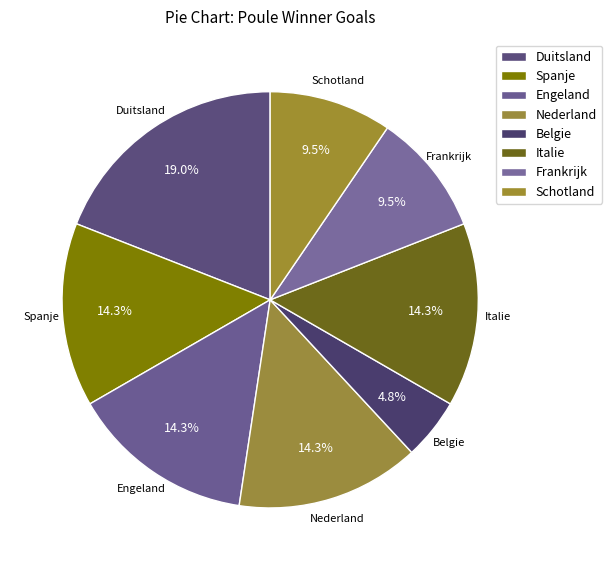

How many slices are in this pie chart?

8